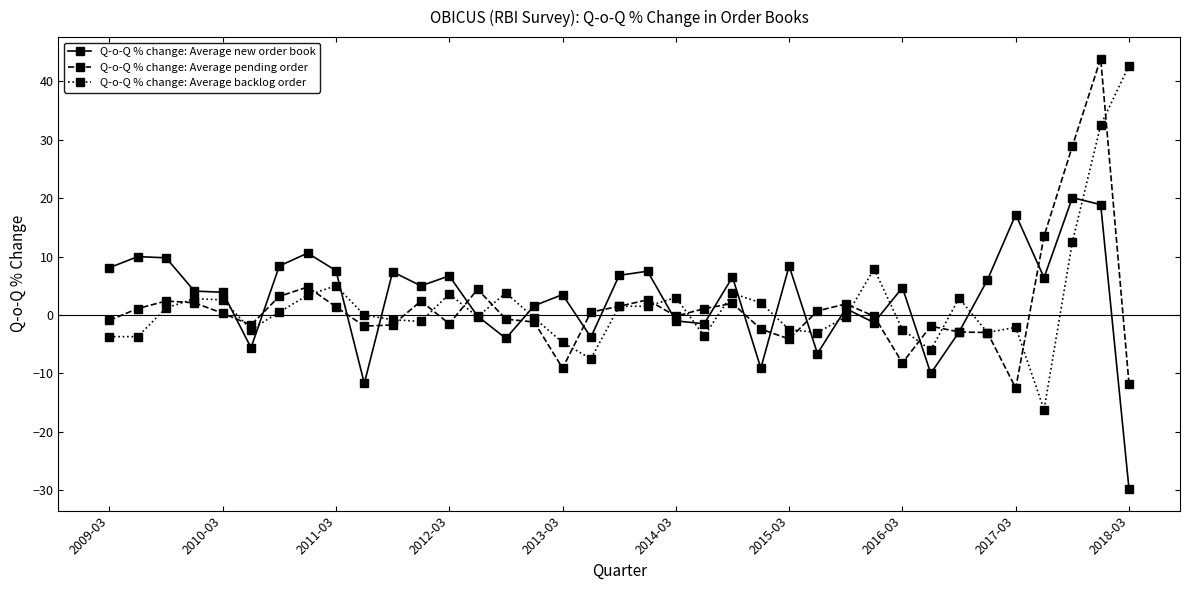

Count the number of data series in this chart.

3